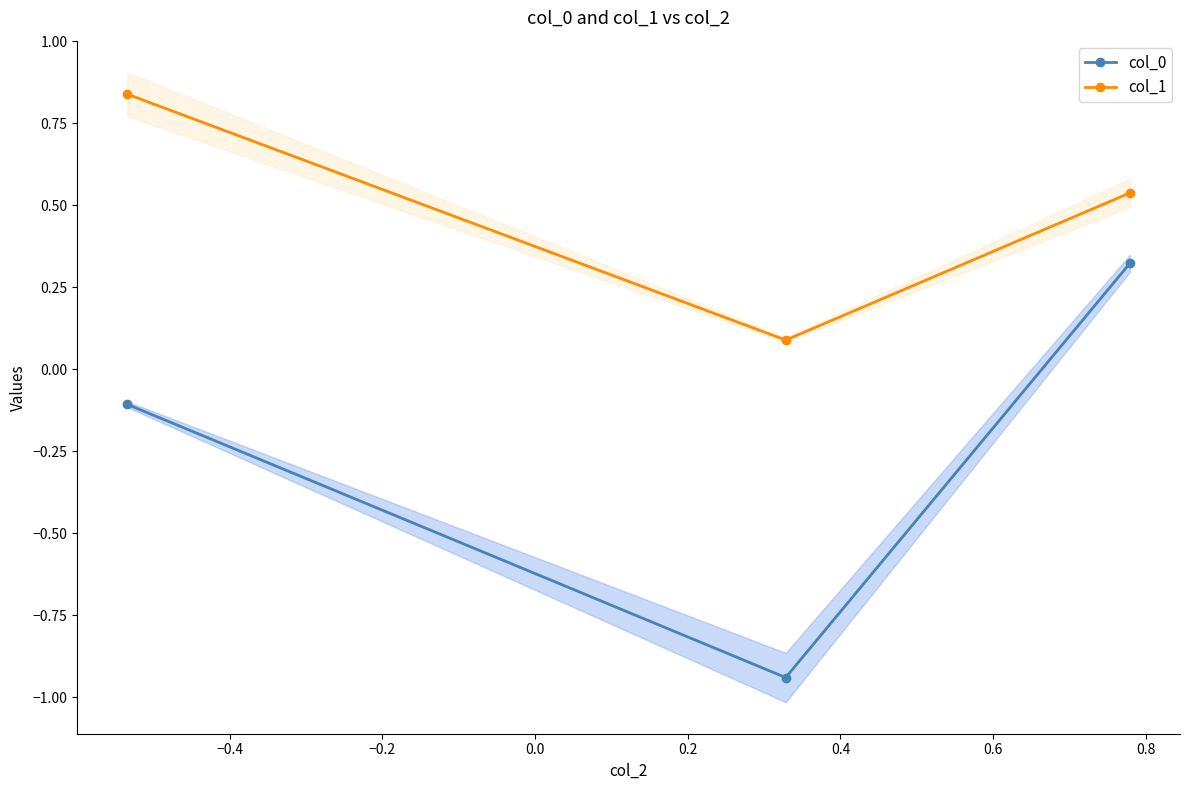

What is the greatest value displayed?

0.8